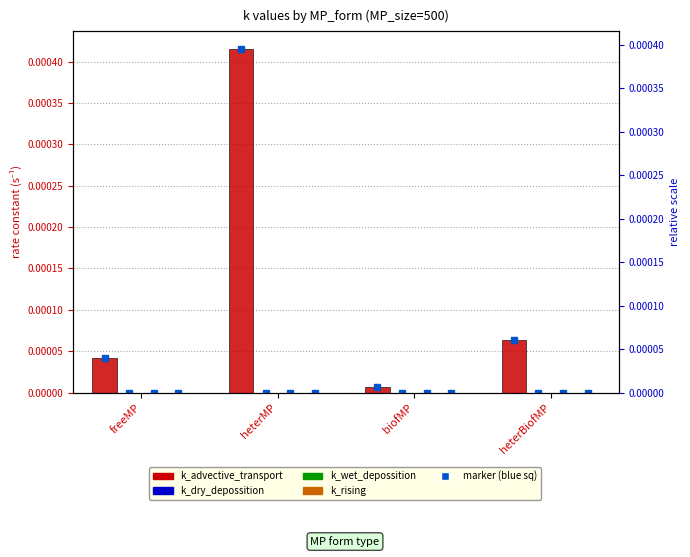

Is it true that k_rising equals -0.0 at heterMP?

False